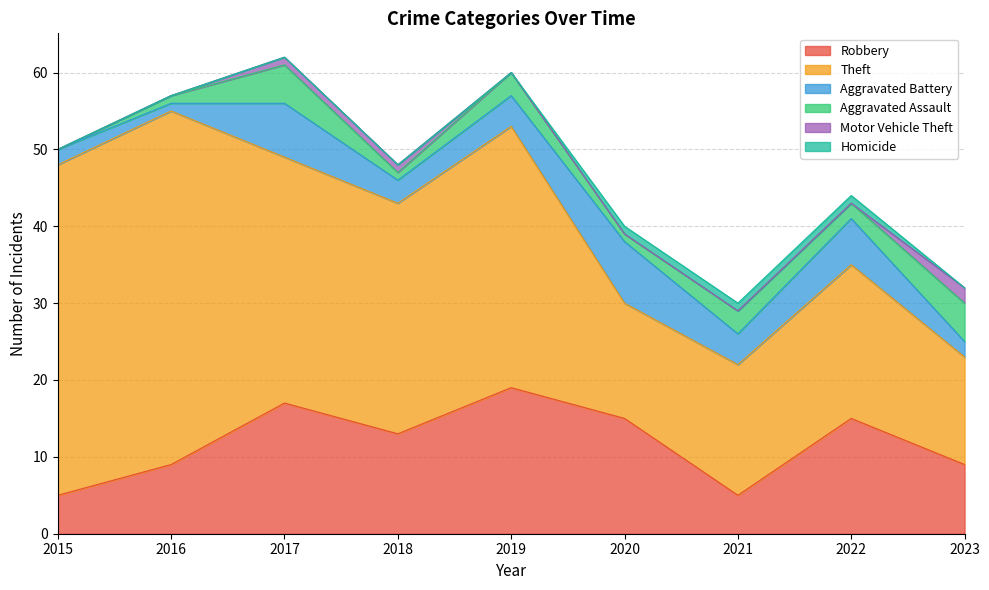

What is the sum of all Homicide values?

3